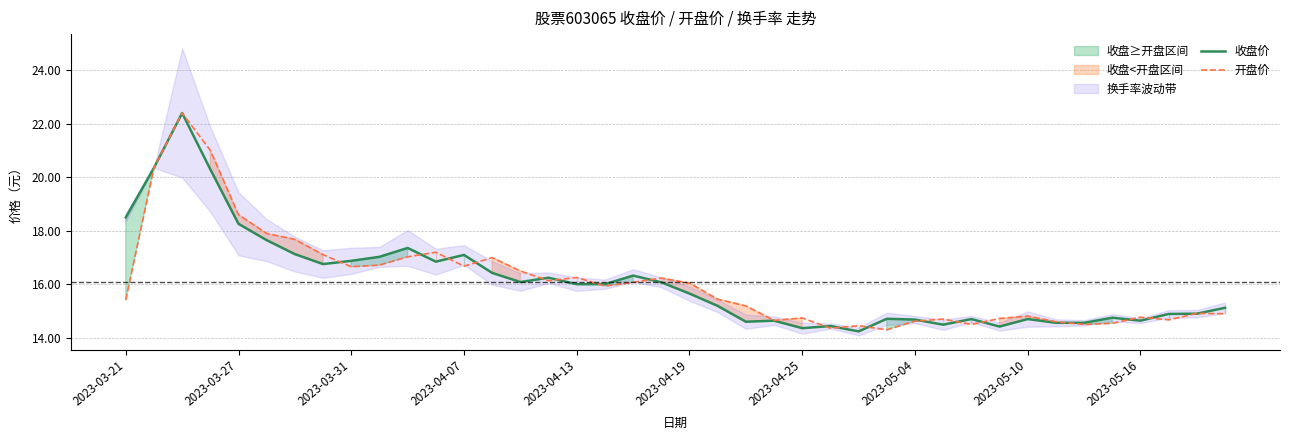

Which series has the widest spread of values?

收盘价